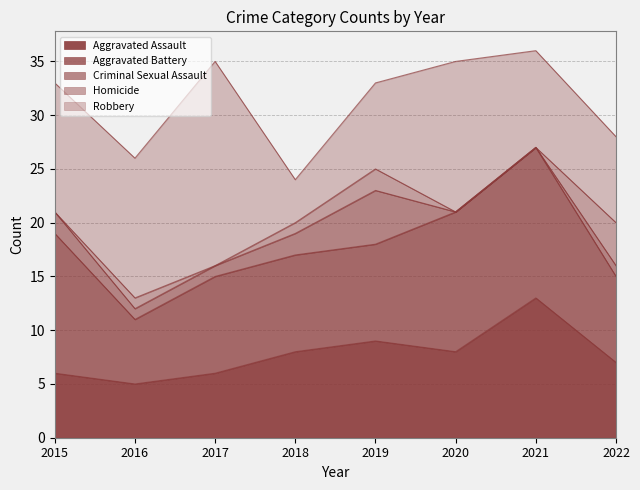

True or false: Robbery has more than 1 points higher than both neighbors.

True